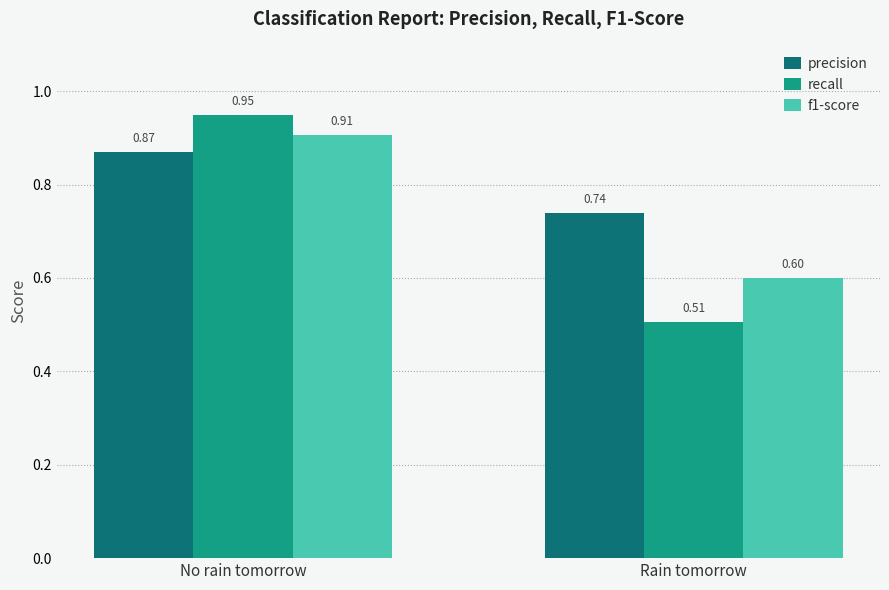

What is the sum of all precision values?

1.6